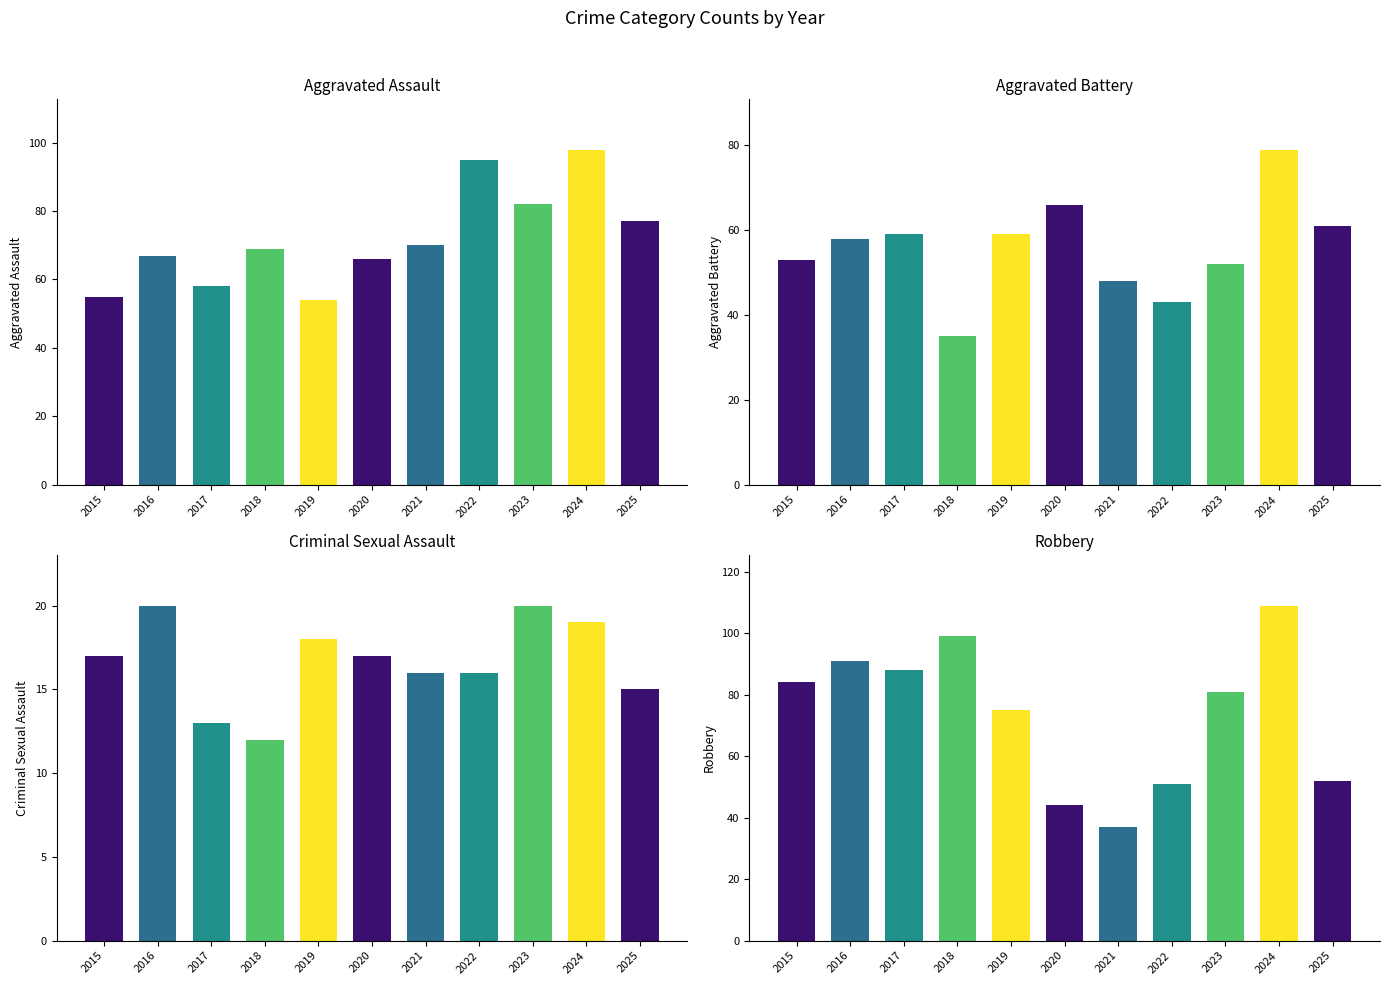

What is the value of the Aggravated Assault bar at the 5th from the left?

54